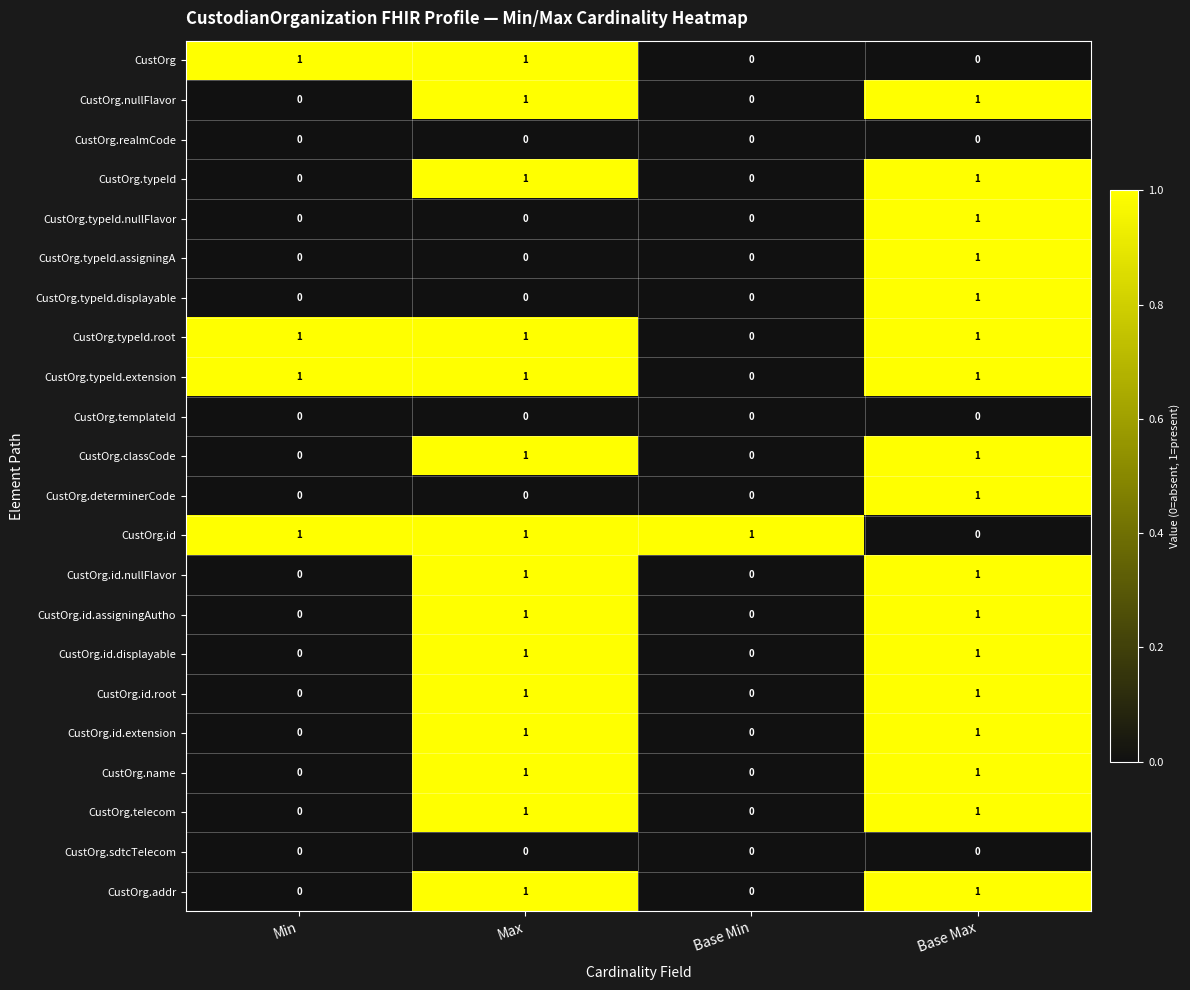

At how many categories does at least one series exceed 0?

4